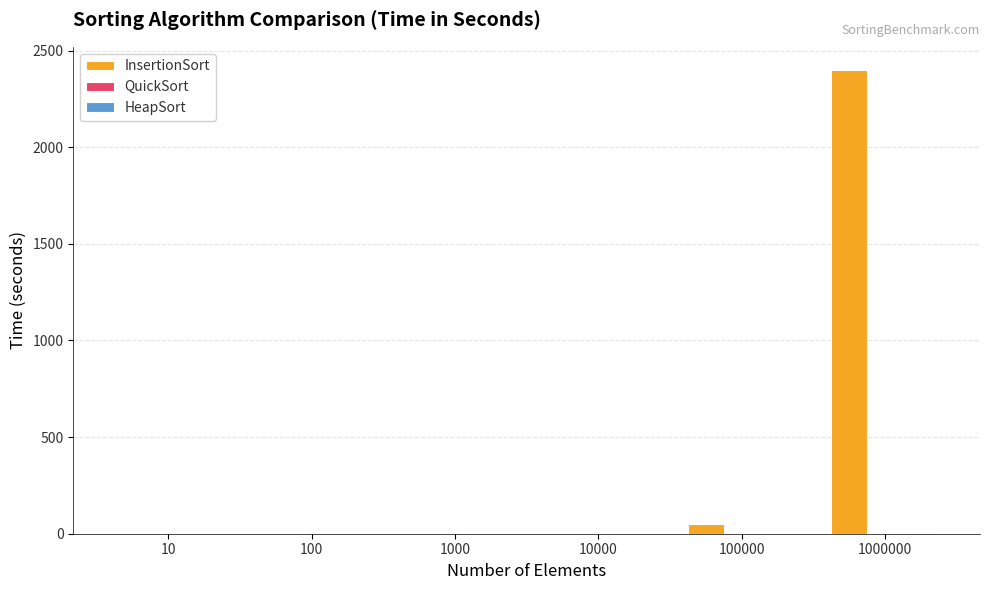

The value of InsertionSort at 10 is -1478.5. True or false?

False